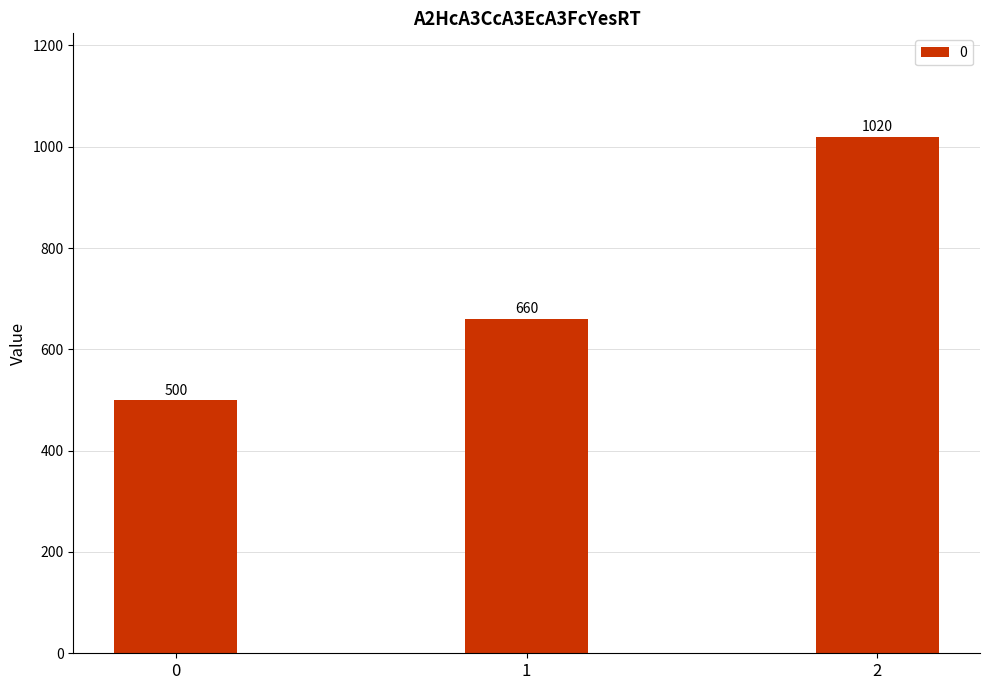

Which category has the highest value across all series?

2